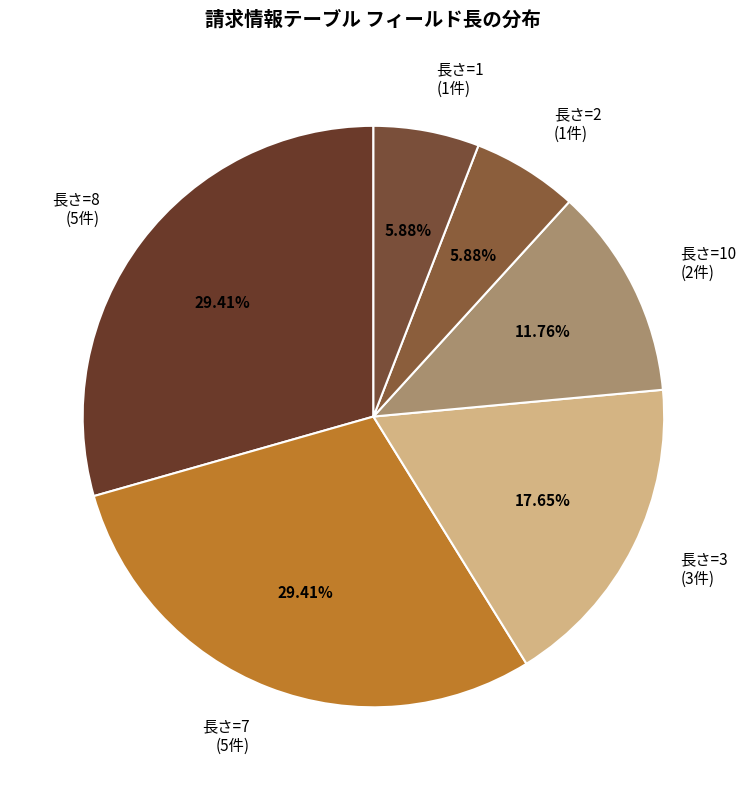

Is there a majority slice in this chart?

No